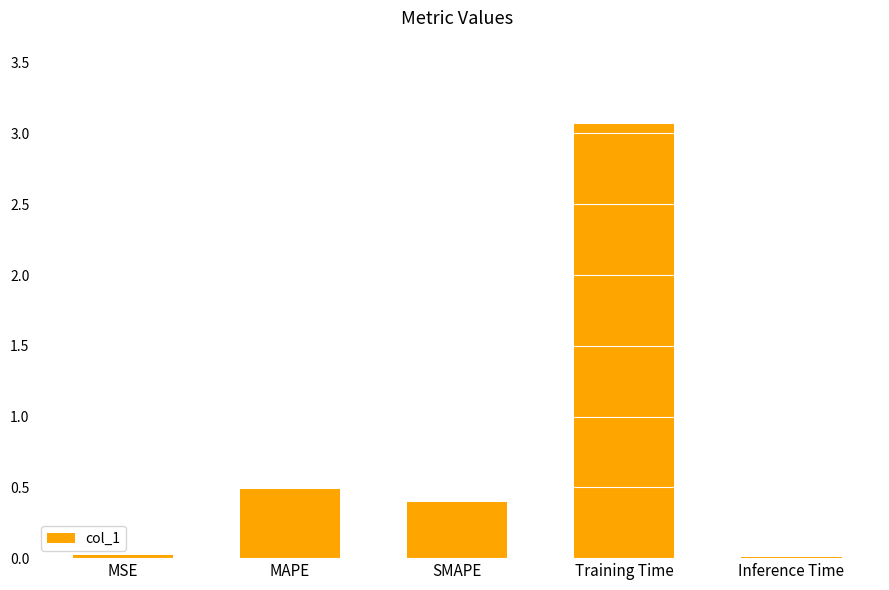

The chart shows a value of 0.1 at SMAPE. True or false?

False